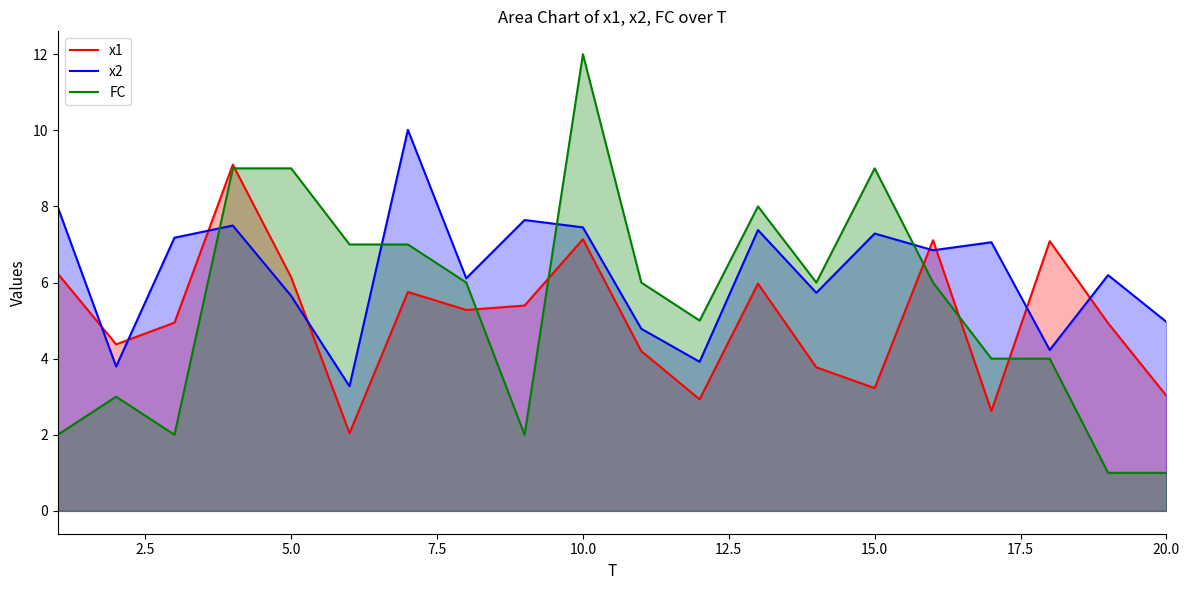

What is the total value across all series at 5.0?

20.8